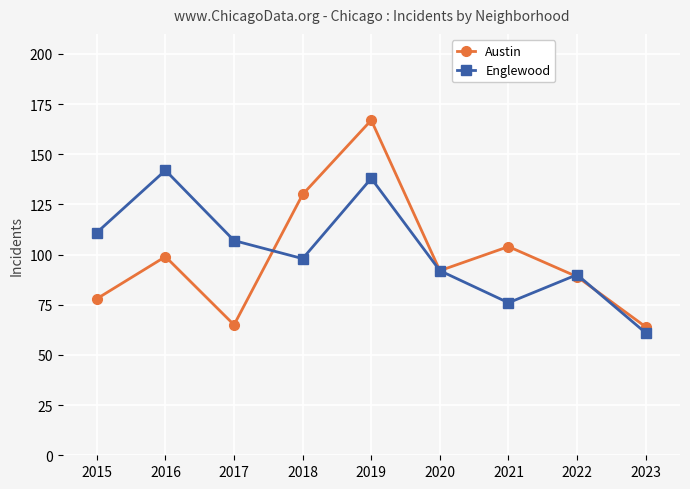

Does the chart have visible grid lines?

Yes